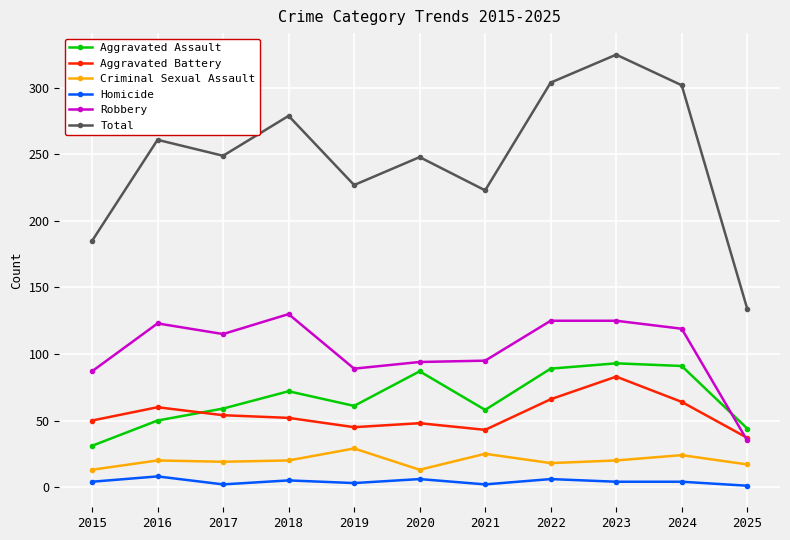

At how many categories does at least one series exceed 58?

11